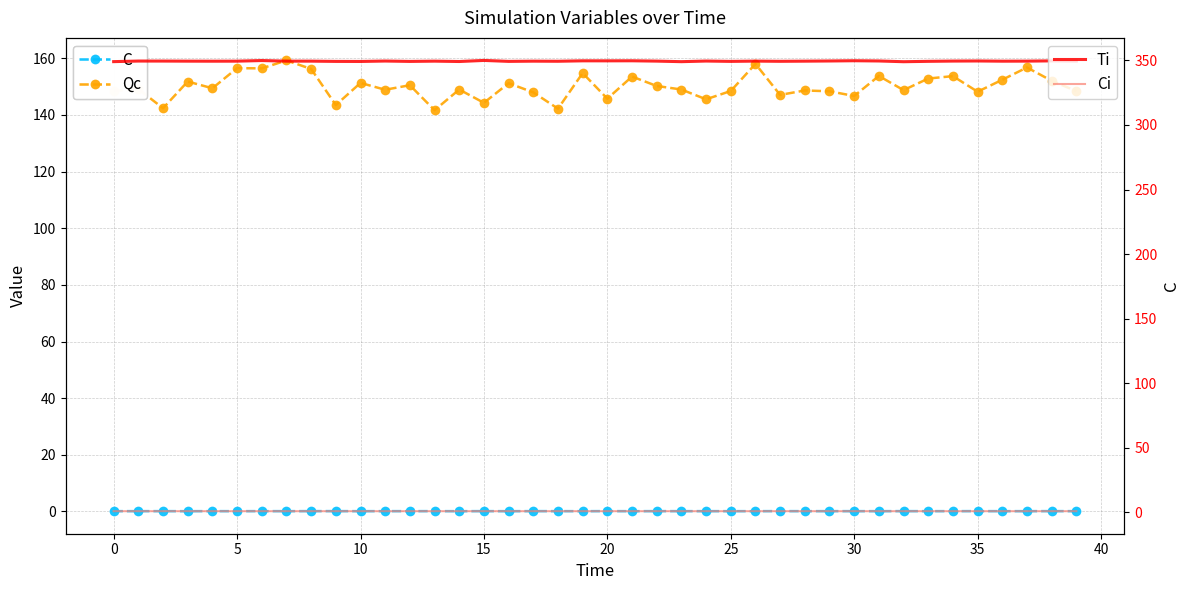

What is the sum of all Ci values?

40.3